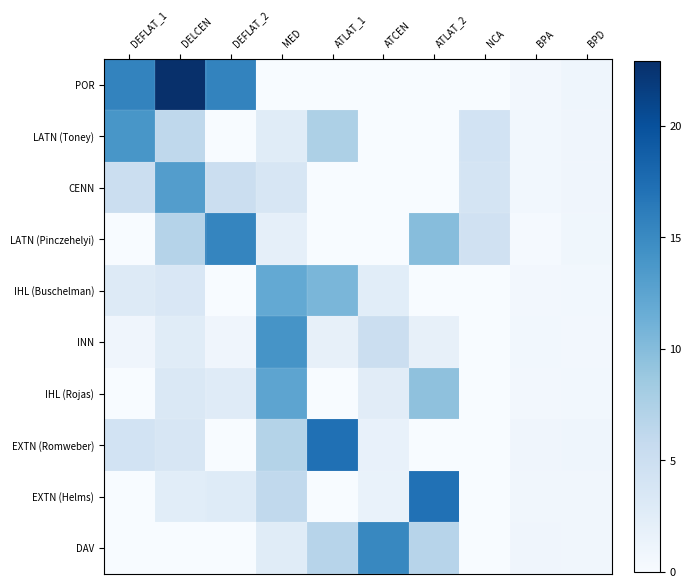

Reading left to right, transcribe all the data shown in this chart.

POR: DEFLAT_1=15.5	DELCEN=22.9	DEFLAT_2=15.5	MED=0.0	ATLAT_1=0.0	ATCEN=0.0	ATLAT_2=0.0	NCA=0.0	BPA=0.5	BPD=1.0
LATN (Toney): DEFLAT_1=13.8	DELCEN=6.2	DEFLAT_2=0.0	MED=2.7	ATLAT_1=7.4	ATCEN=0.0	ATLAT_2=0.0	NCA=4.3	BPA=0.7	BPD=1.0
CENN: DEFLAT_1=5.1	DELCEN=13.1	DEFLAT_2=5.1	MED=3.7	ATLAT_1=0.0	ATCEN=0.0	ATLAT_2=0.0	NCA=4.0	BPA=0.7	BPD=0.9
LATN (Pinczehelyi): DEFLAT_1=0.0	DELCEN=6.9	DEFLAT_2=15.4	MED=2.0	ATLAT_1=0.0	ATCEN=0.0	ATLAT_2=9.9	NCA=4.5	BPA=0.3	BPD=0.9
IHL (Buschelman): DEFLAT_1=2.9	DELCEN=3.5	DEFLAT_2=0.0	MED=12.0	ATLAT_1=10.6	ATCEN=2.5	ATLAT_2=0.0	NCA=0.0	BPA=0.6	BPD=0.7
INN: DEFLAT_1=0.9	DELCEN=2.6	DEFLAT_2=0.9	MED=14.0	ATLAT_1=1.9	ATCEN=5.1	ATLAT_2=1.9	NCA=0.0	BPA=0.7	BPD=0.6
IHL (Rojas): DEFLAT_1=0.0	DELCEN=3.3	DEFLAT_2=2.8	MED=12.4	ATLAT_1=0.0	ATCEN=2.6	ATLAT_2=9.5	NCA=0.0	BPA=0.6	BPD=0.7
EXTN (Romweber): DEFLAT_1=4.2	DELCEN=3.6	DEFLAT_2=0.0	MED=7.0	ATLAT_1=17.2	ATCEN=1.7	ATLAT_2=0.0	NCA=0.0	BPA=0.9	BPD=1.0
EXTN (Helms): DEFLAT_1=0.0	DELCEN=2.4	DEFLAT_2=2.8	MED=6.0	ATLAT_1=0.0	ATCEN=1.6	ATLAT_2=17.2	NCA=0.0	BPA=0.8	BPD=0.8
DAV: DEFLAT_1=0.0	DELCEN=0.0	DEFLAT_2=0.0	MED=2.6	ATLAT_1=6.8	ATCEN=15.1	ATLAT_2=6.8	NCA=0.0	BPA=0.9	BPD=0.8